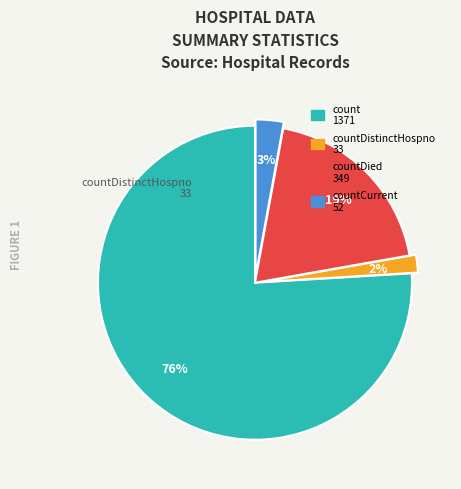

Is there a majority slice in this chart?

Yes